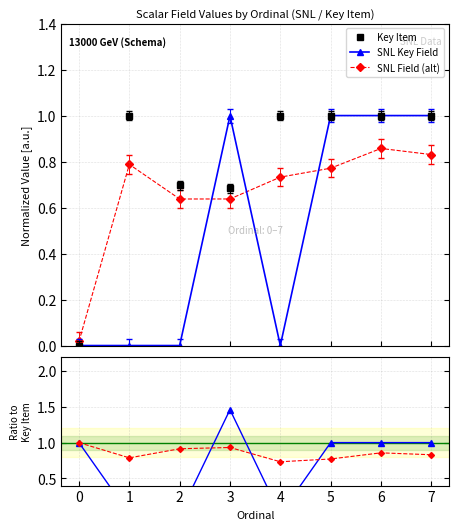

Is it true that Key Item equals 1.2 at 3?

False